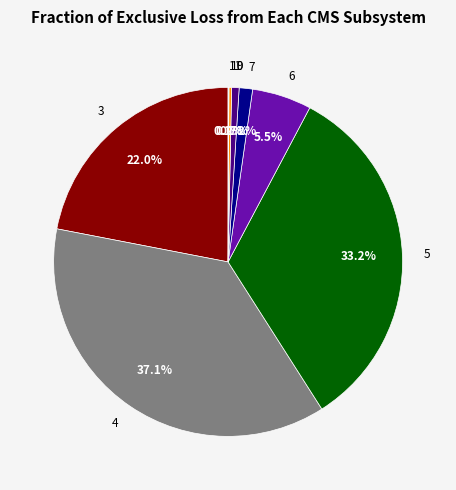

To the nearest percent, what is the difference between the 3 and 6 slice percentages?

16%